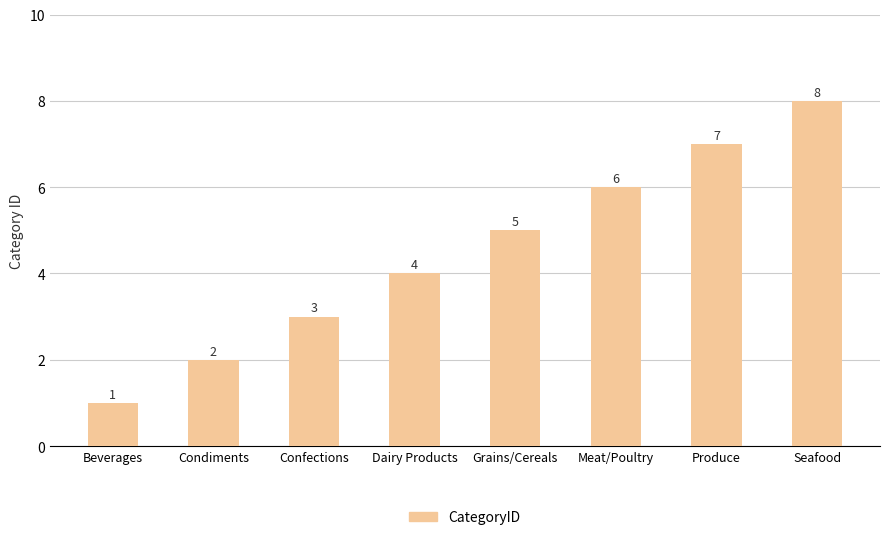

Reading left to right, list all the values displayed in this chart.

Beverages=1	Condiments=2	Confections=3	Dairy Products=4	Grains/Cereals=5	Meat/Poultry=6	Produce=7	Seafood=8